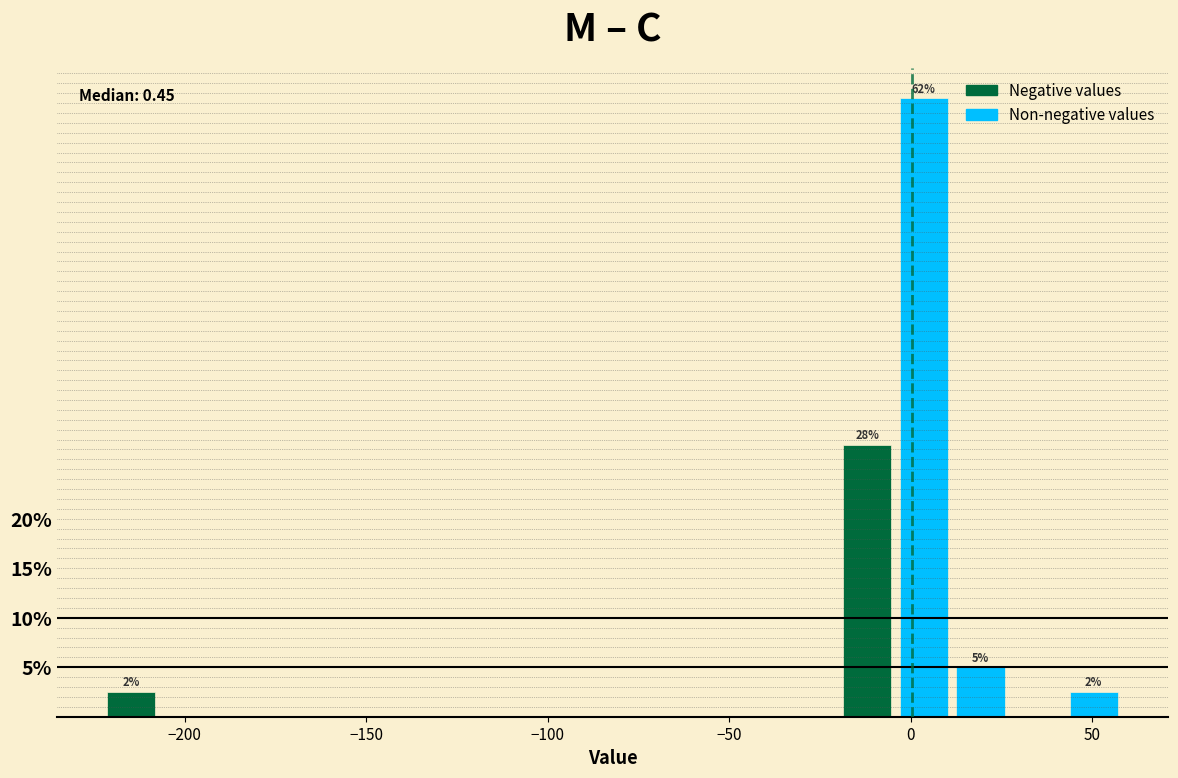

Around what value on the x-axis is the tallest bar? Give the approximate position of its centre, as read against the axis.

5